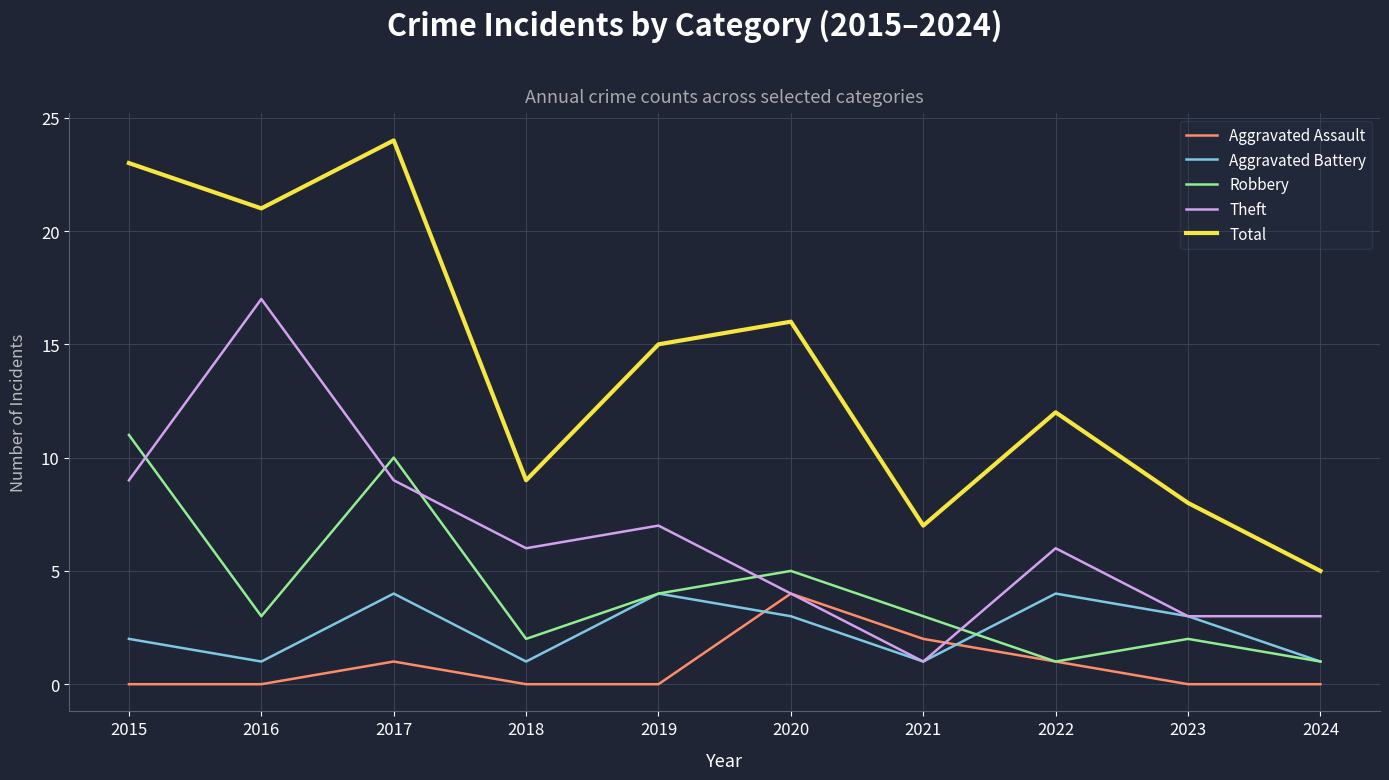

Between 2018 and 2019, which series saw the biggest shift?

Total